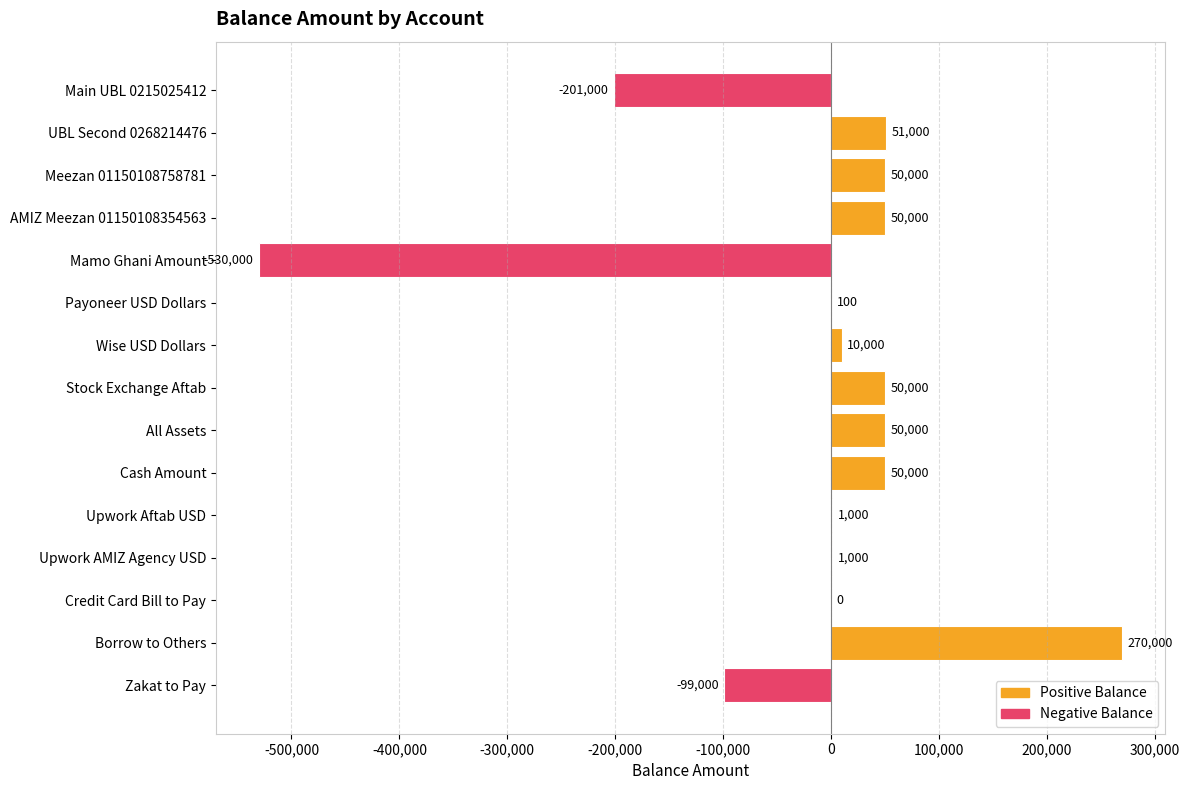

What is the sum of the values at Cash Amount and All Assets?

100000